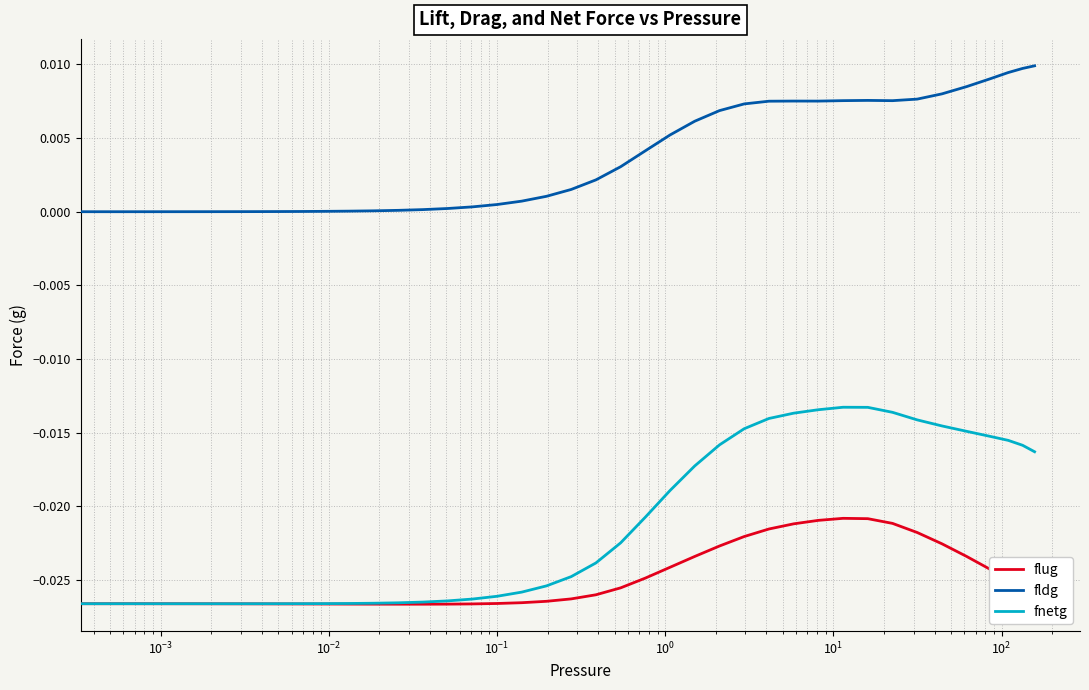

Rank the series by their maximum value, from highest to lowest.

fldg, fnetg, flug